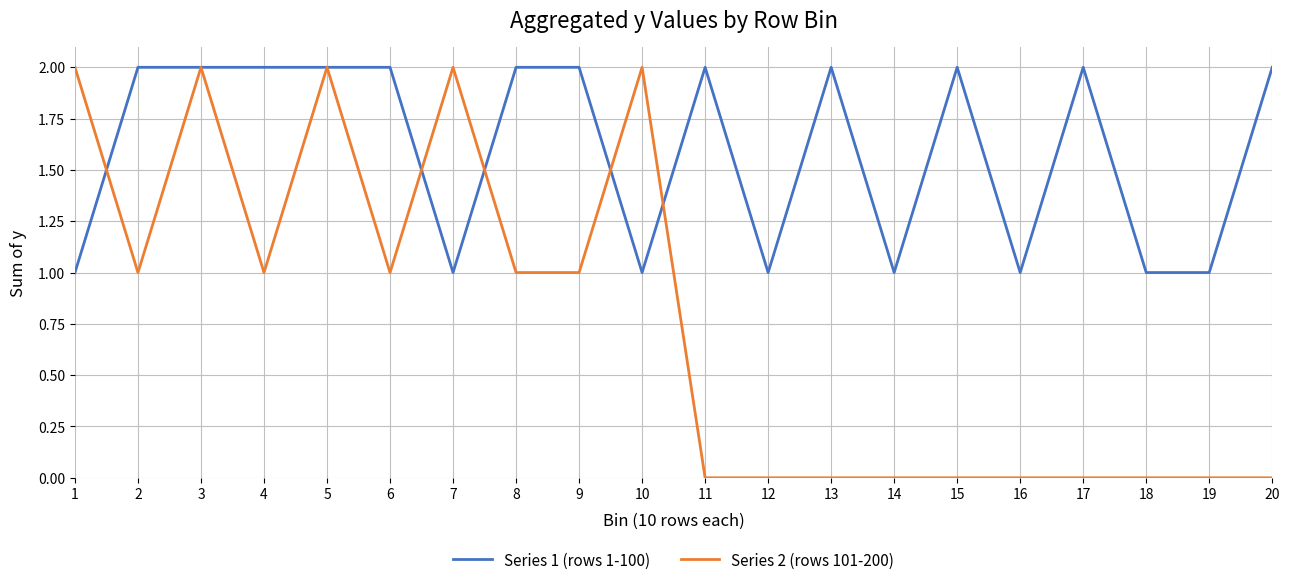

Rank the series at 2 from highest to lowest value.

Series 1 (rows 1-100), Series 2 (rows 101-200)